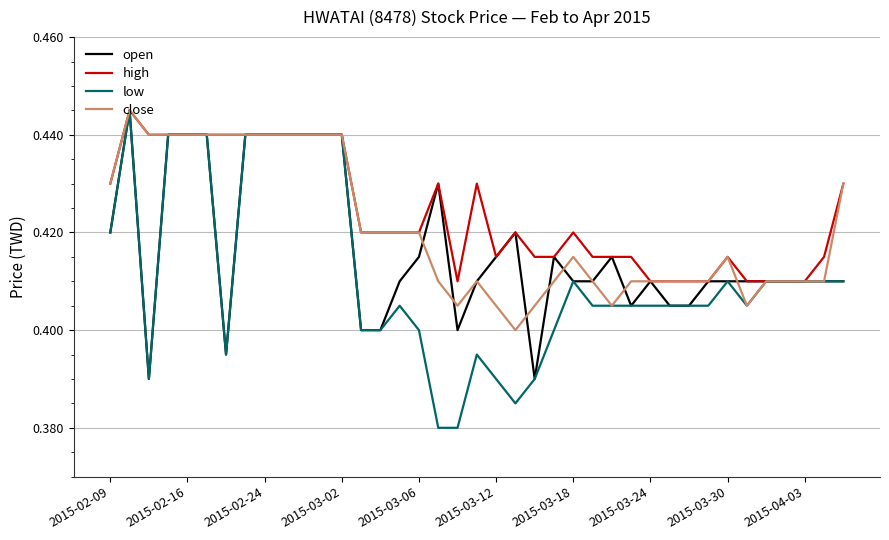

Which series has the widest spread of values?

low